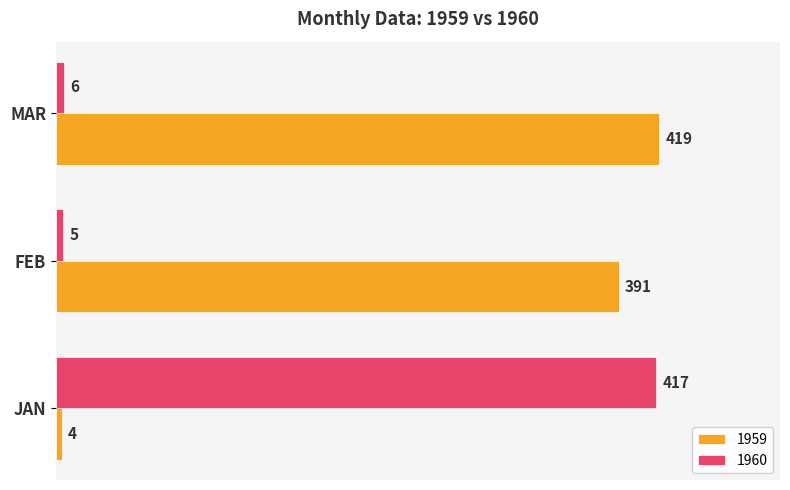

At which label is 1960 closest to 211?

MAR